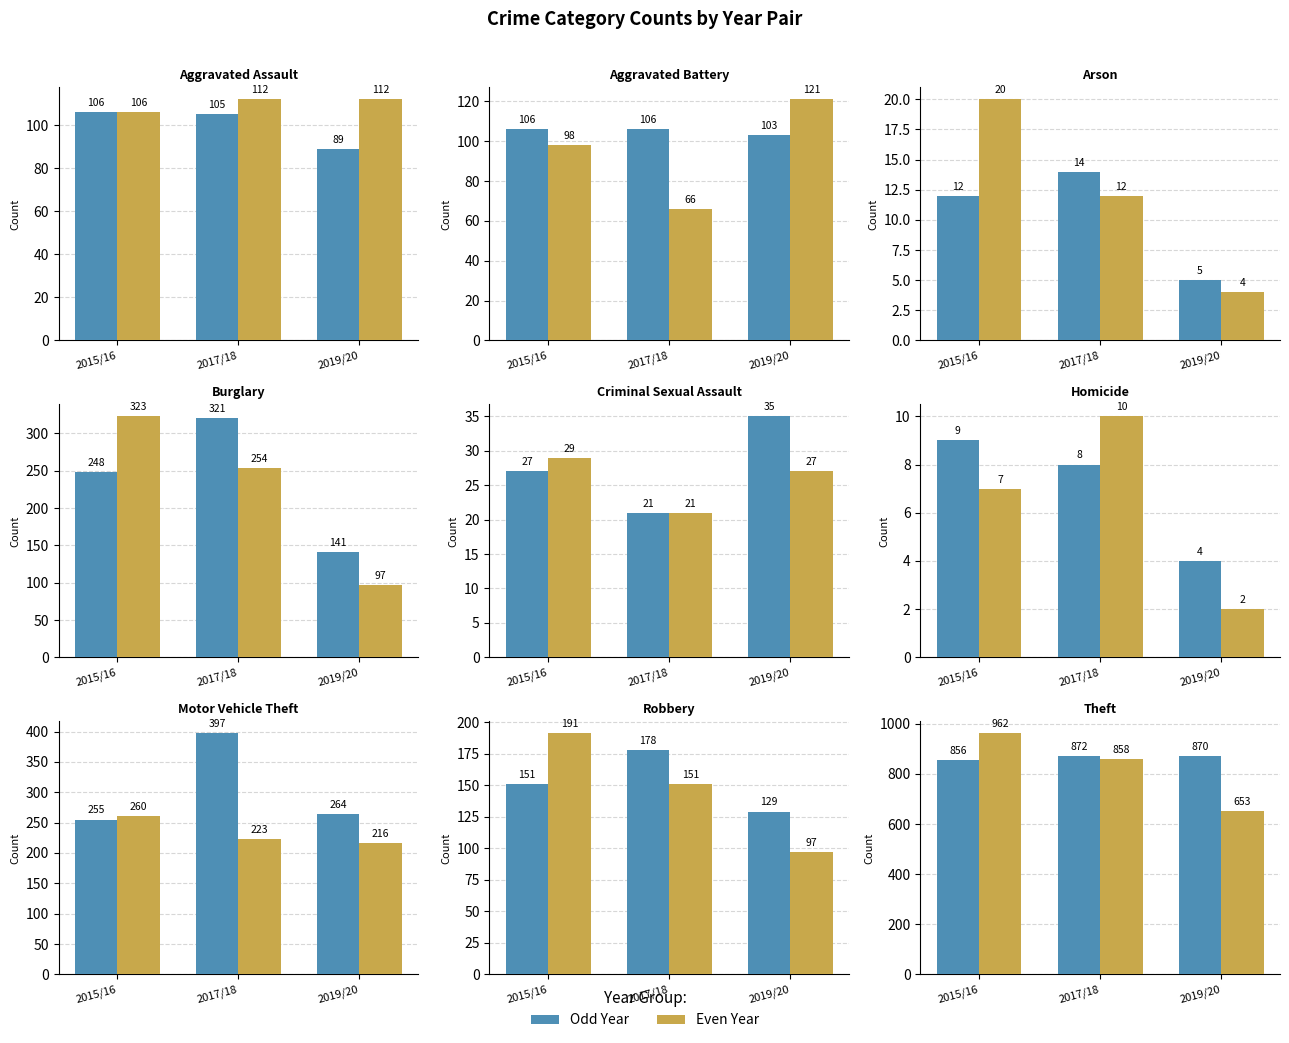

At which label does Even Year first exceed 858?

2015/16